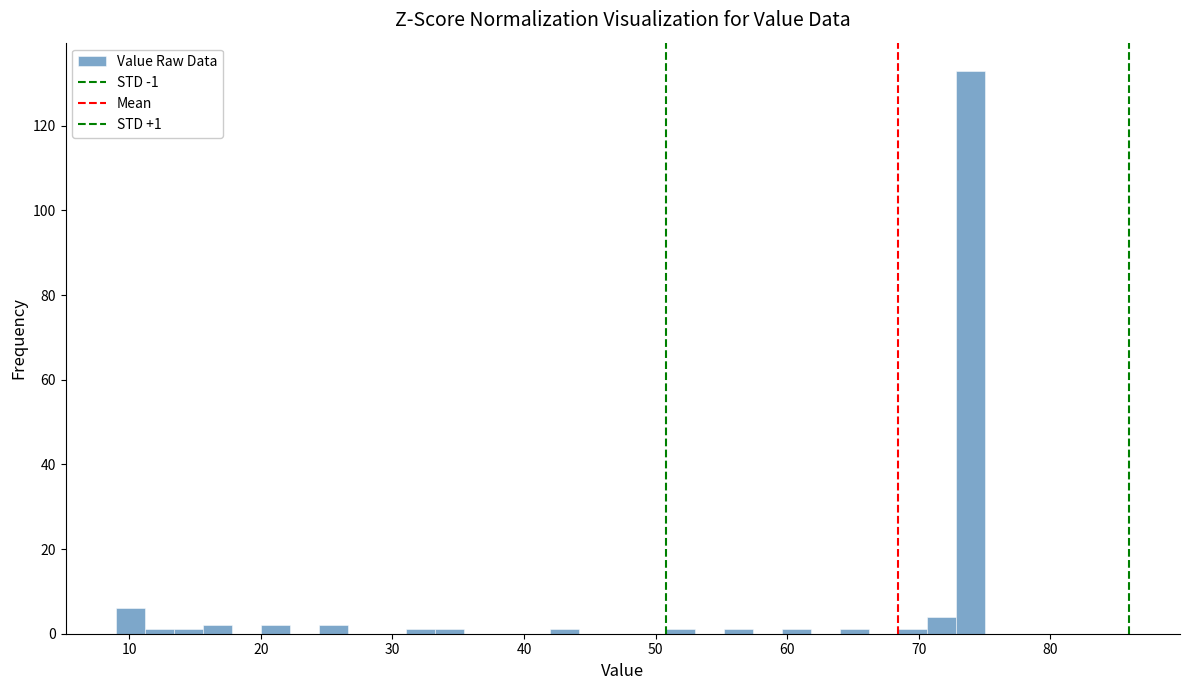

Read against the x-axis, roughly where is the centre of the tallest bar?

74